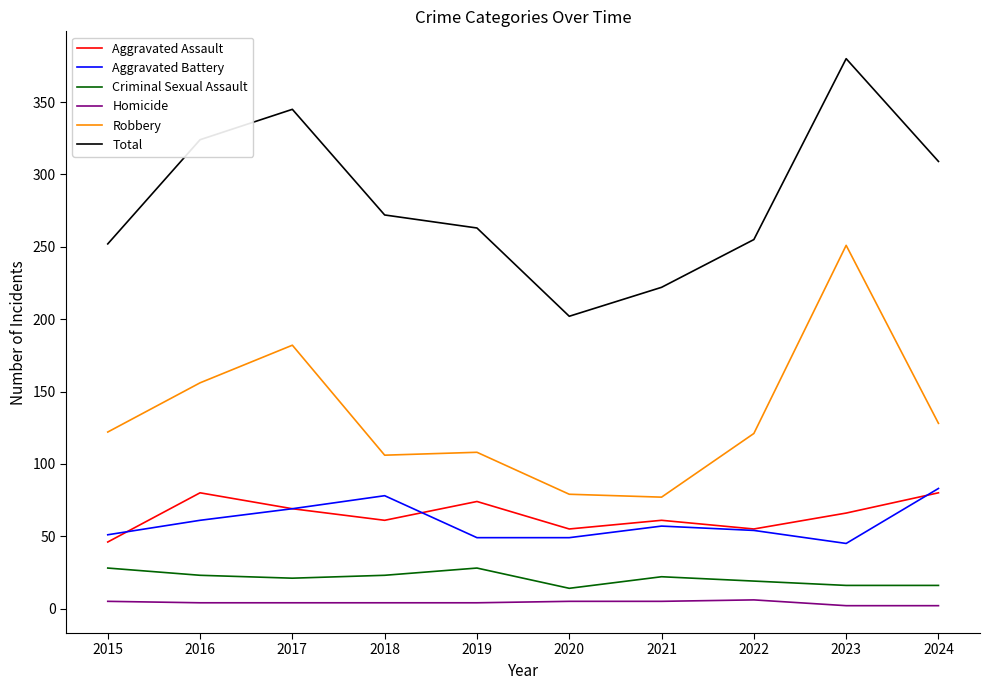

What is the sum of all Criminal Sexual Assault values?

210